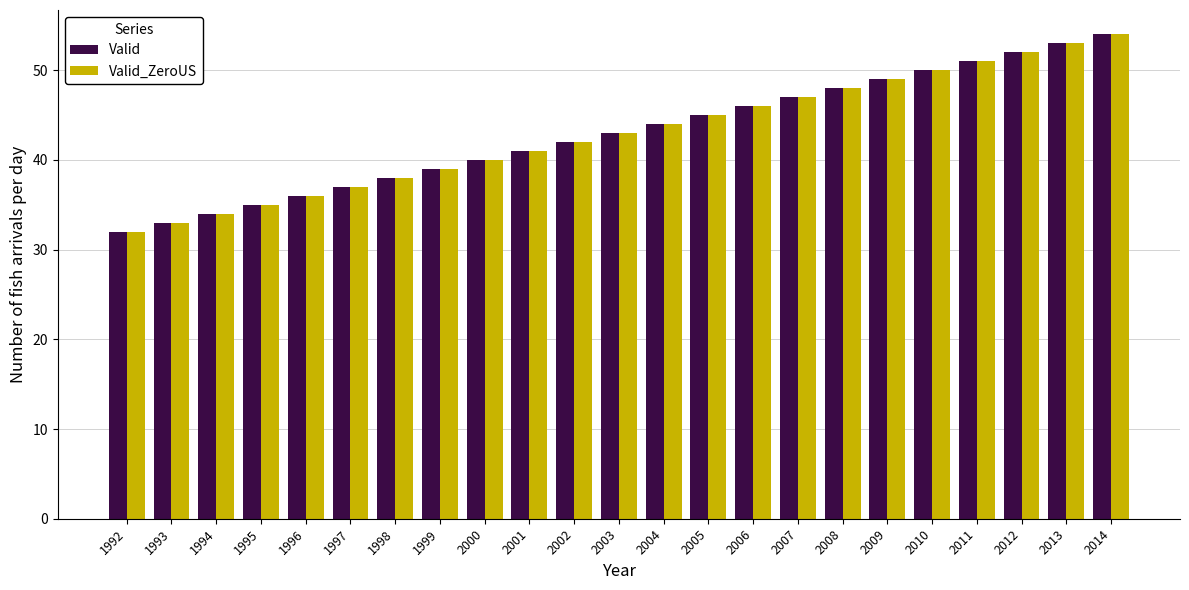

What is the sum of the Valid values at 1999 and 2003?

82